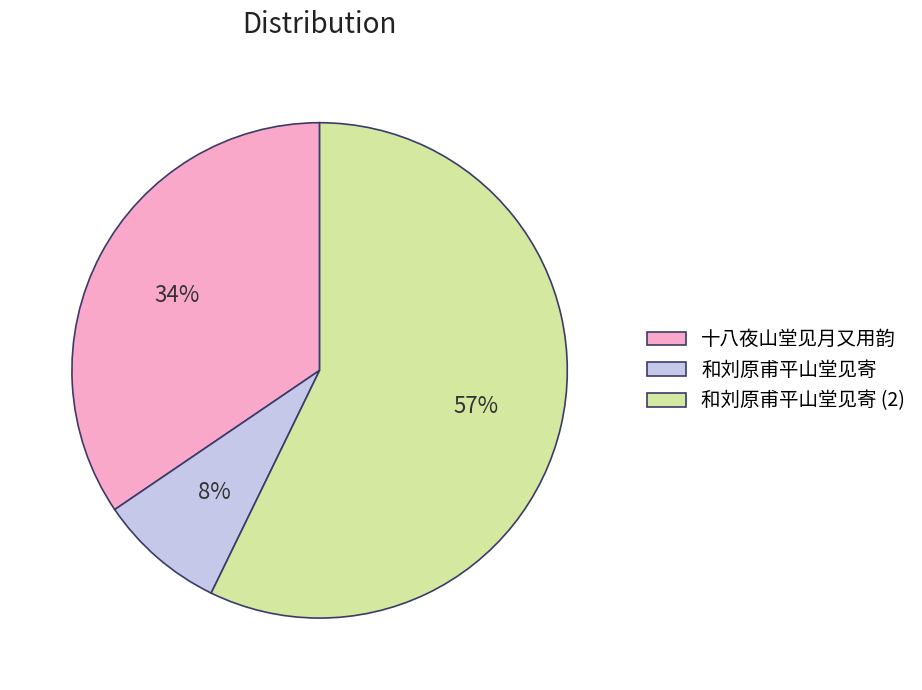

Which slice is the largest?

和刘原甫平山堂见寄 (2)